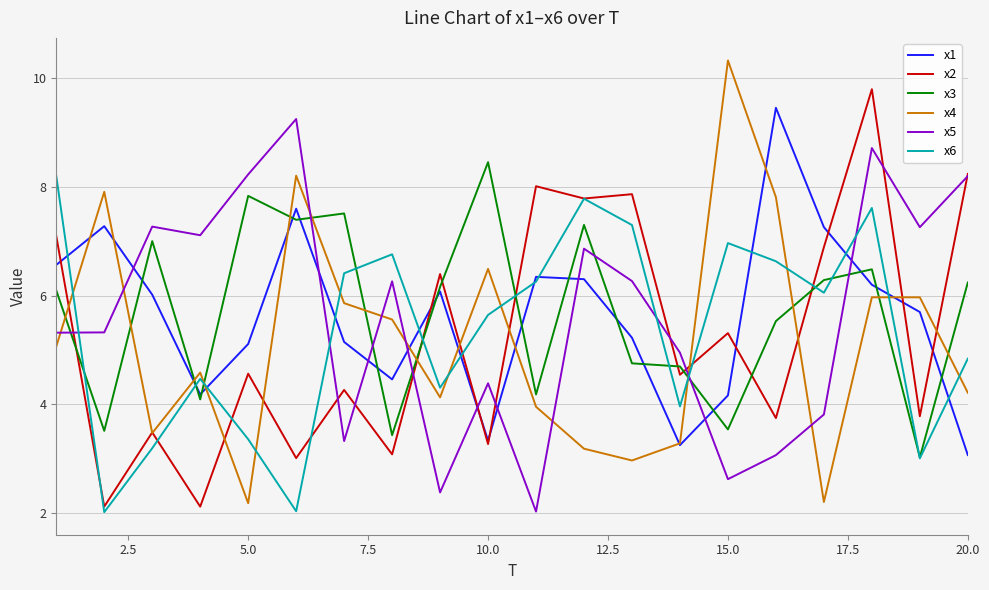

What is the lowest value of the x3 series?

3.0